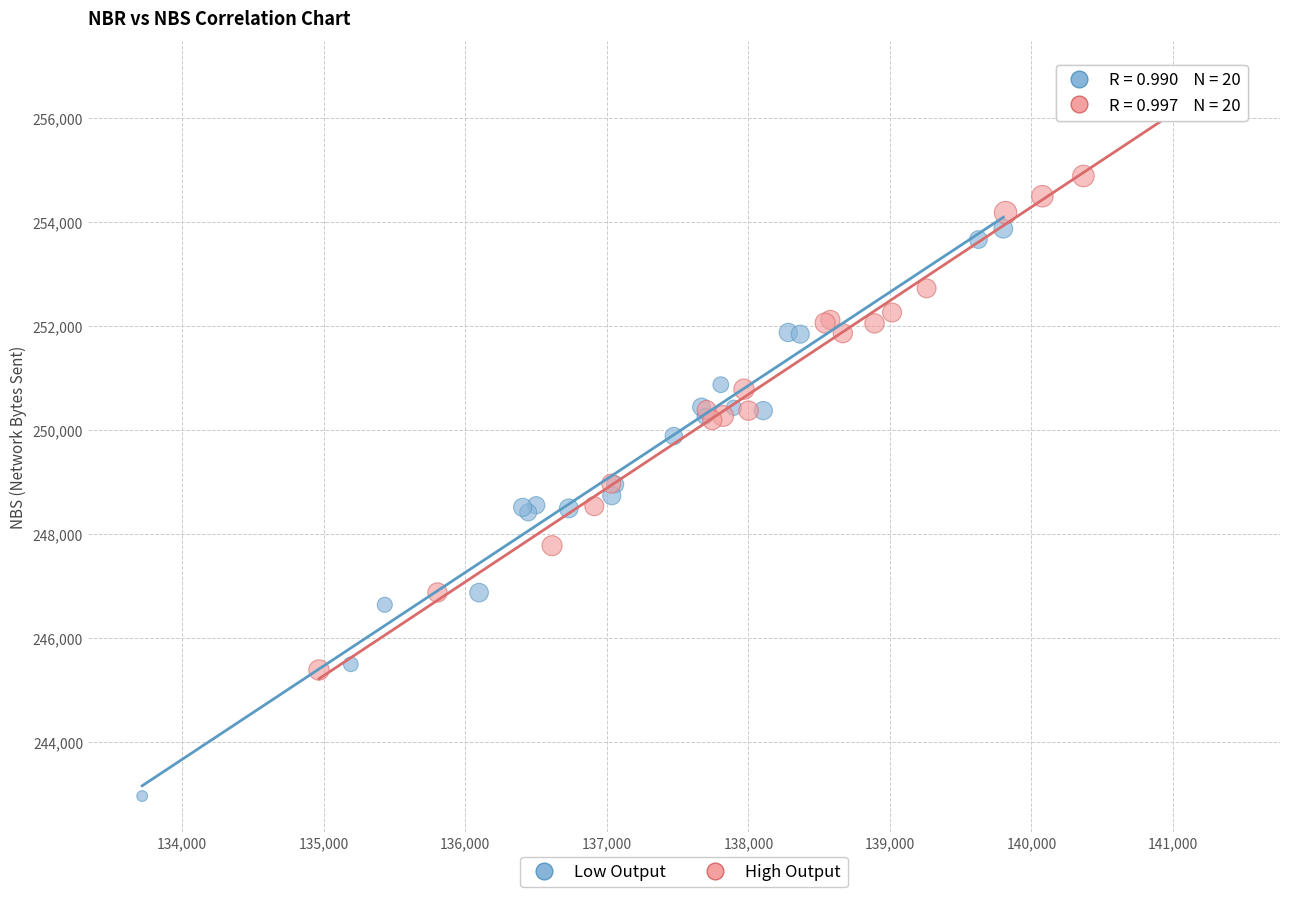

Which series reaches the minimum Y coordinate?

Low Output